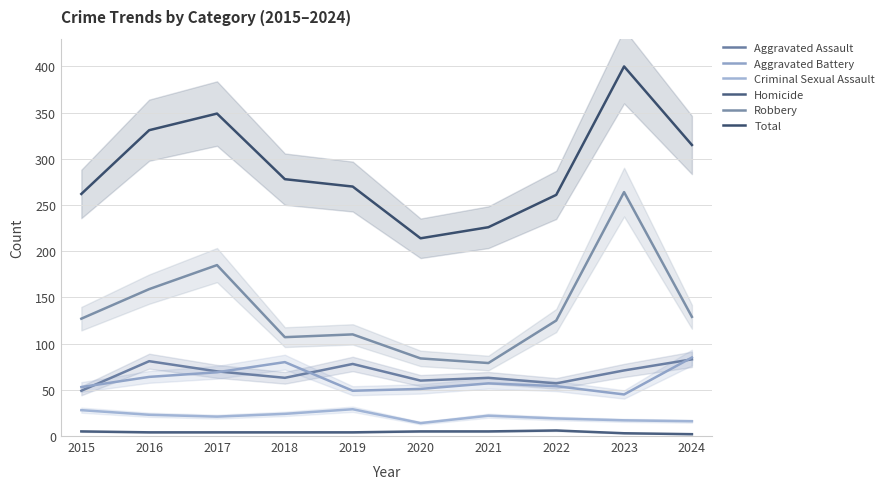

Rank the series by their maximum value, from lowest to highest.

Homicide, Criminal Sexual Assault, Aggravated Assault, Aggravated Battery, Robbery, Total